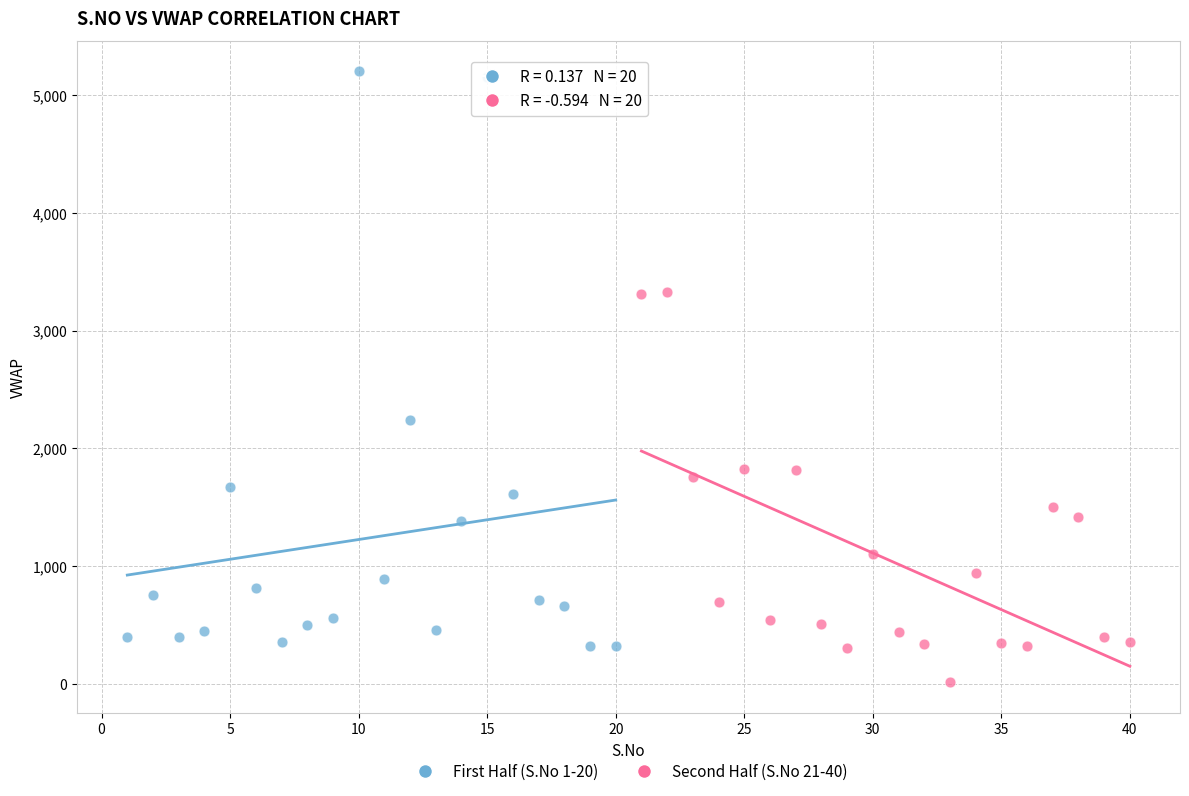

Which series has the widest spread of Y values?

First Half (S.No 1-20)